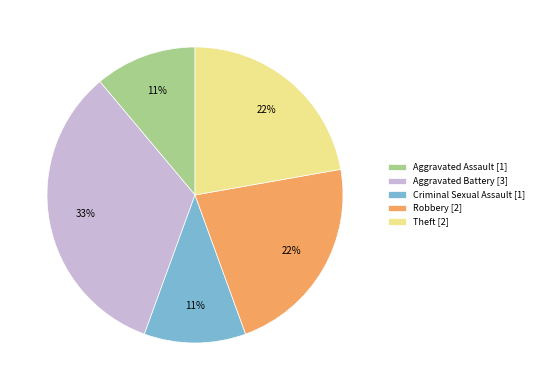

Between Theft [2] and Aggravated Assault [1], which is larger?

Theft [2]